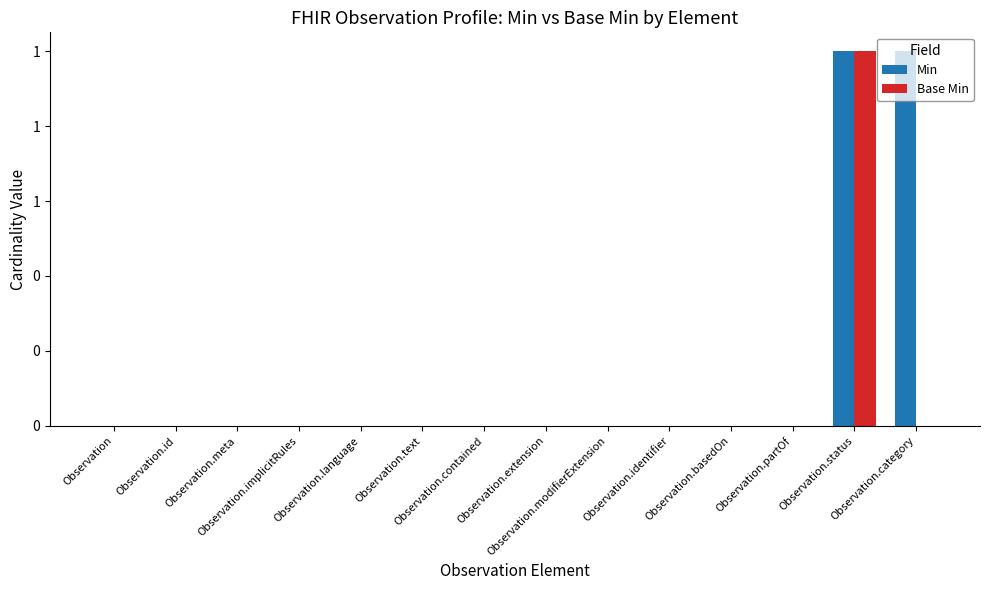

Does the chart contain stacked bars?

No